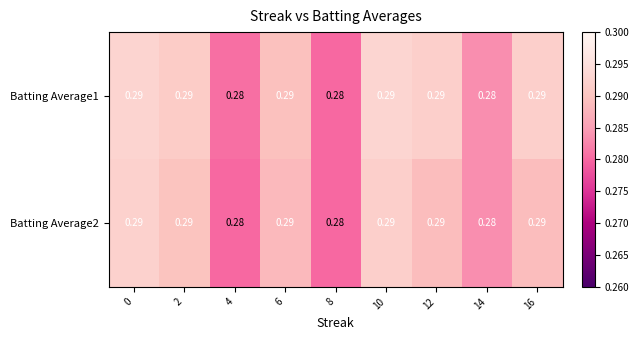

Is the value of Batting Average1 at 10 greater than the value of Batting Average2 at 4?

Yes